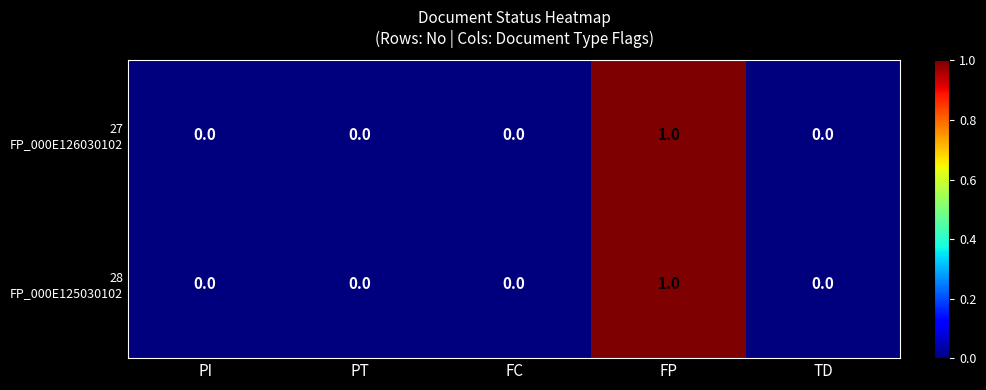

Count the number of categories in the chart.

5